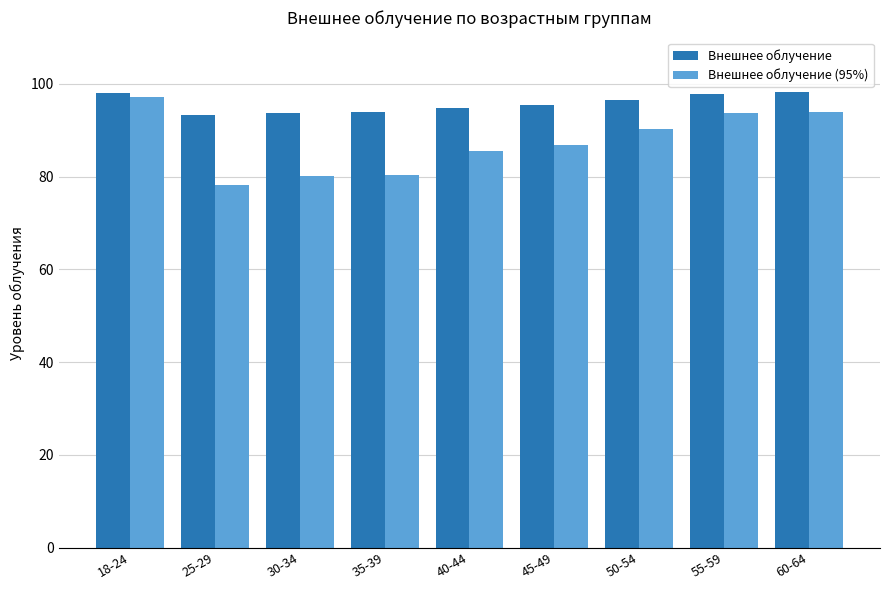

Which series has the largest total across all categories?

Внешнее облучение